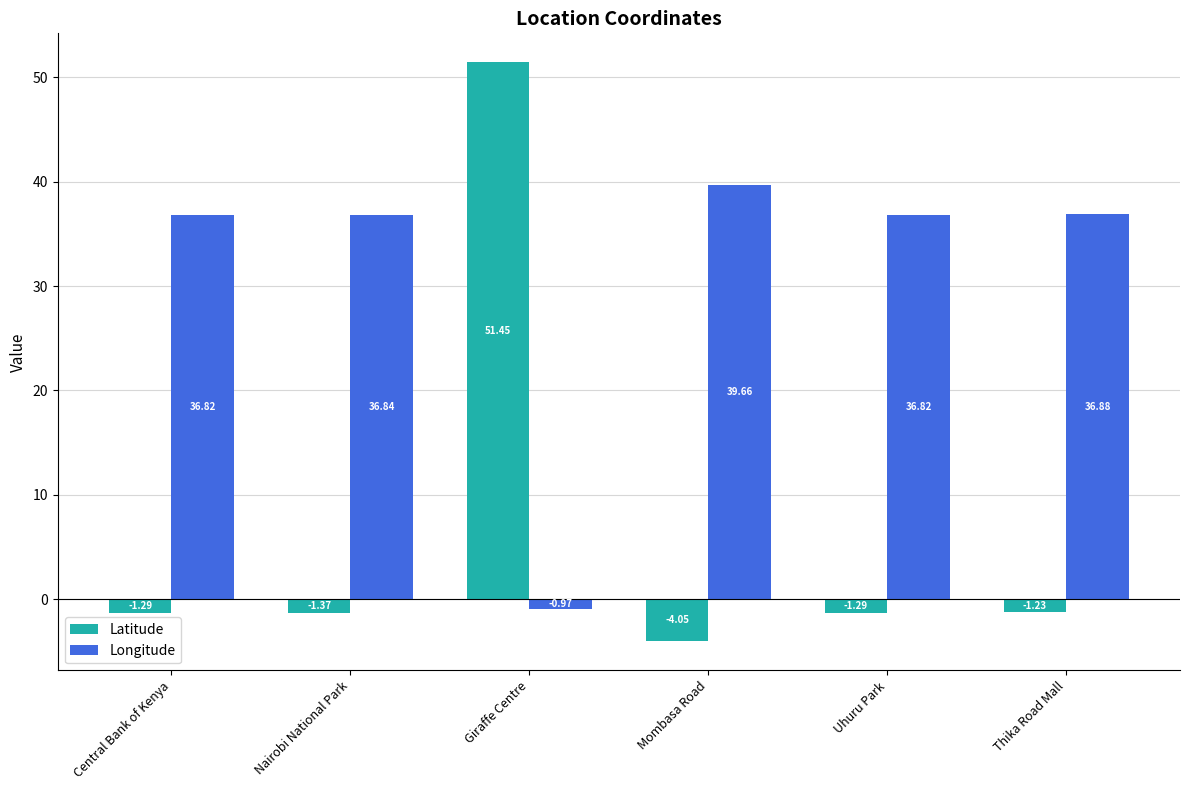

Is the value of Latitude at Nairobi National Park greater than the value of Longitude at Giraffe Centre?

No